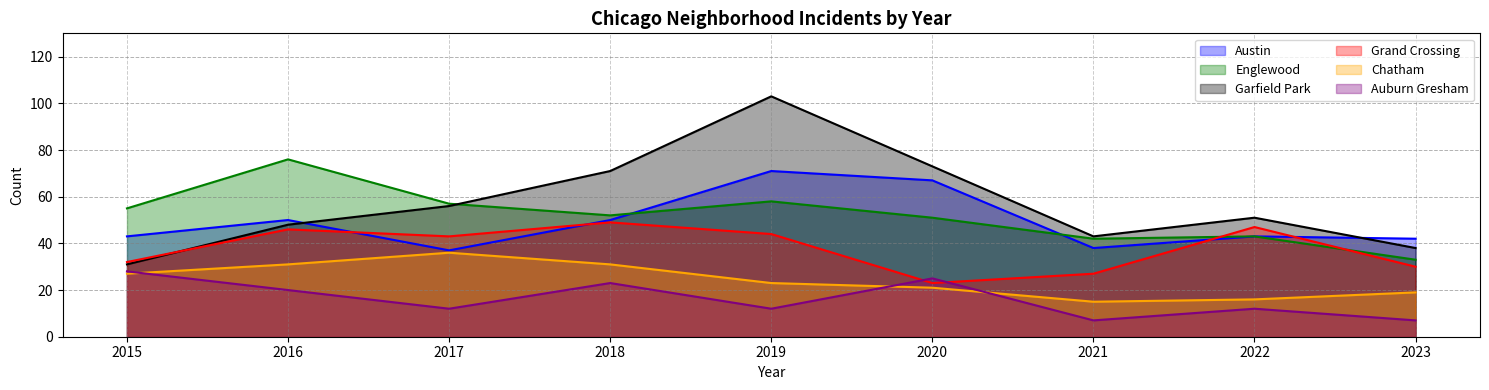

At which label does Austin first exceed 43?

2016